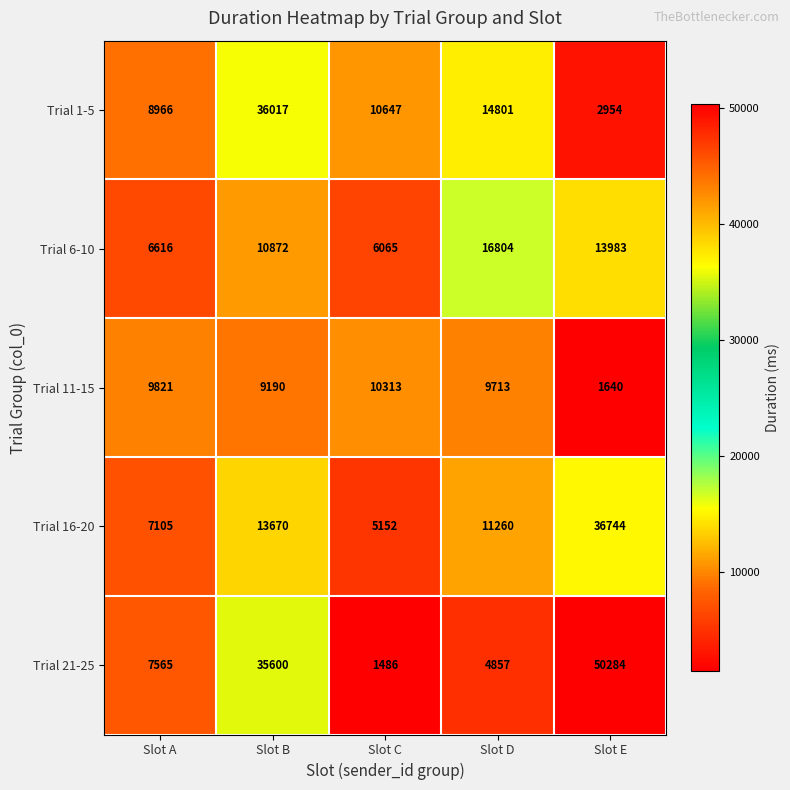

At which category does the chart reach its minimum across all series?

Slot C